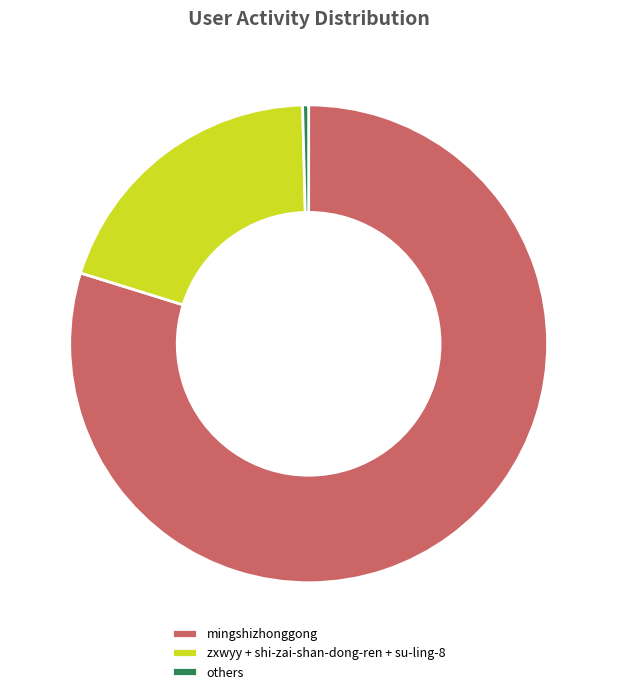

Which category has the smallest portion of the pie?

others